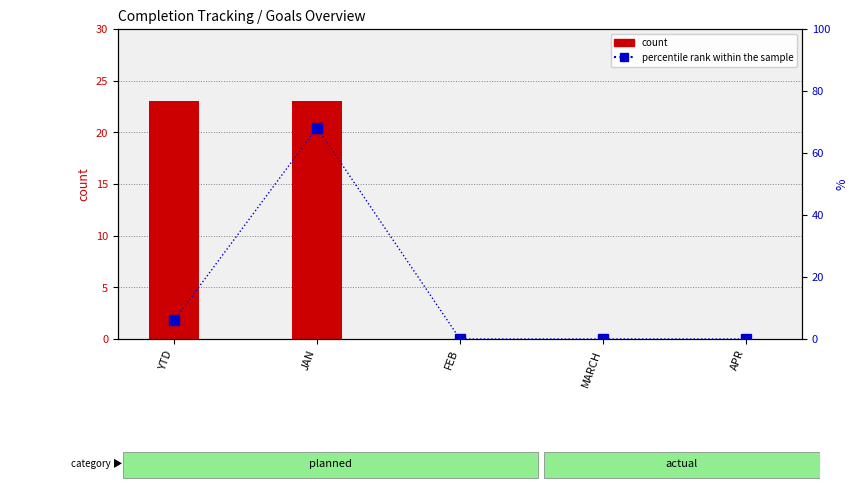

What is the label of the 3rd bar from the right?

FEB